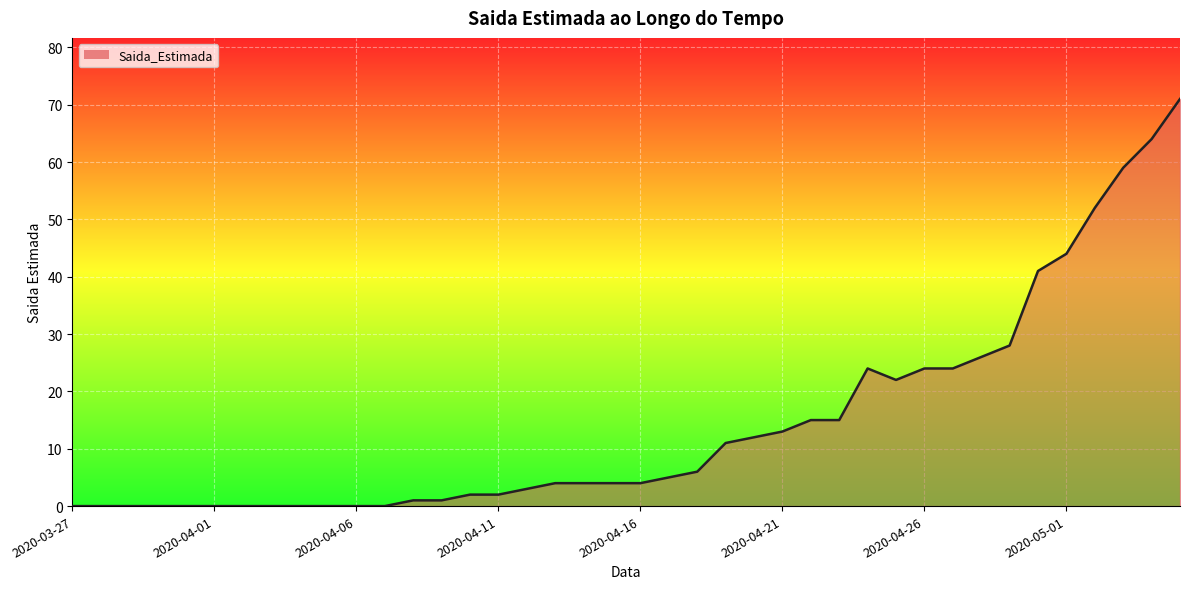

What is the difference between the maximum and minimum values?

71